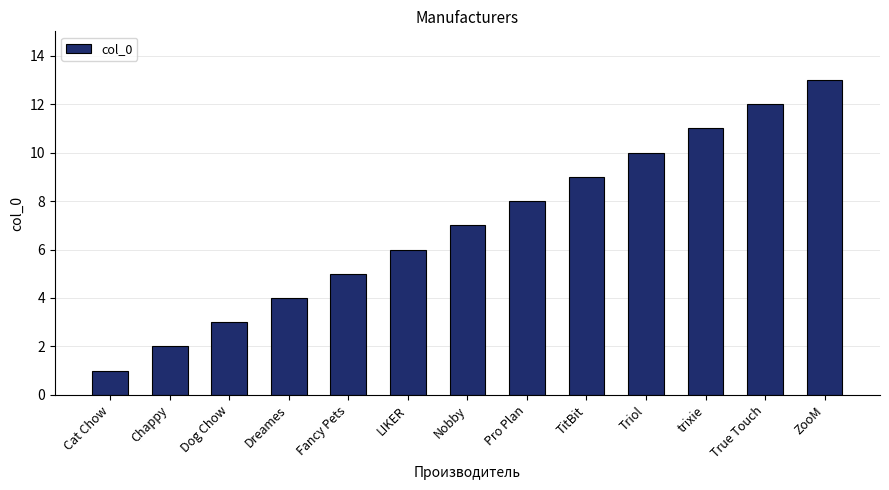

True or false: the data shows 5 at True Touch.

False